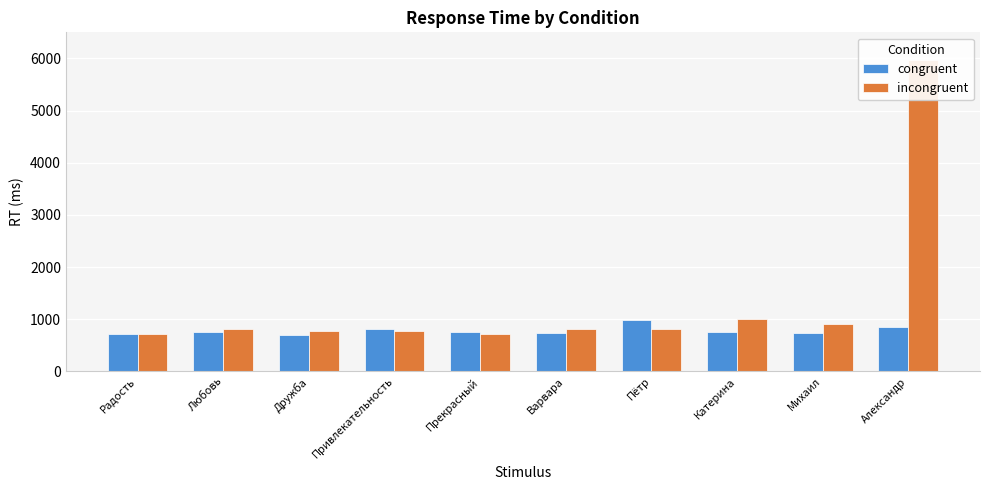

Between Александр and Радость, which is larger?

Александр